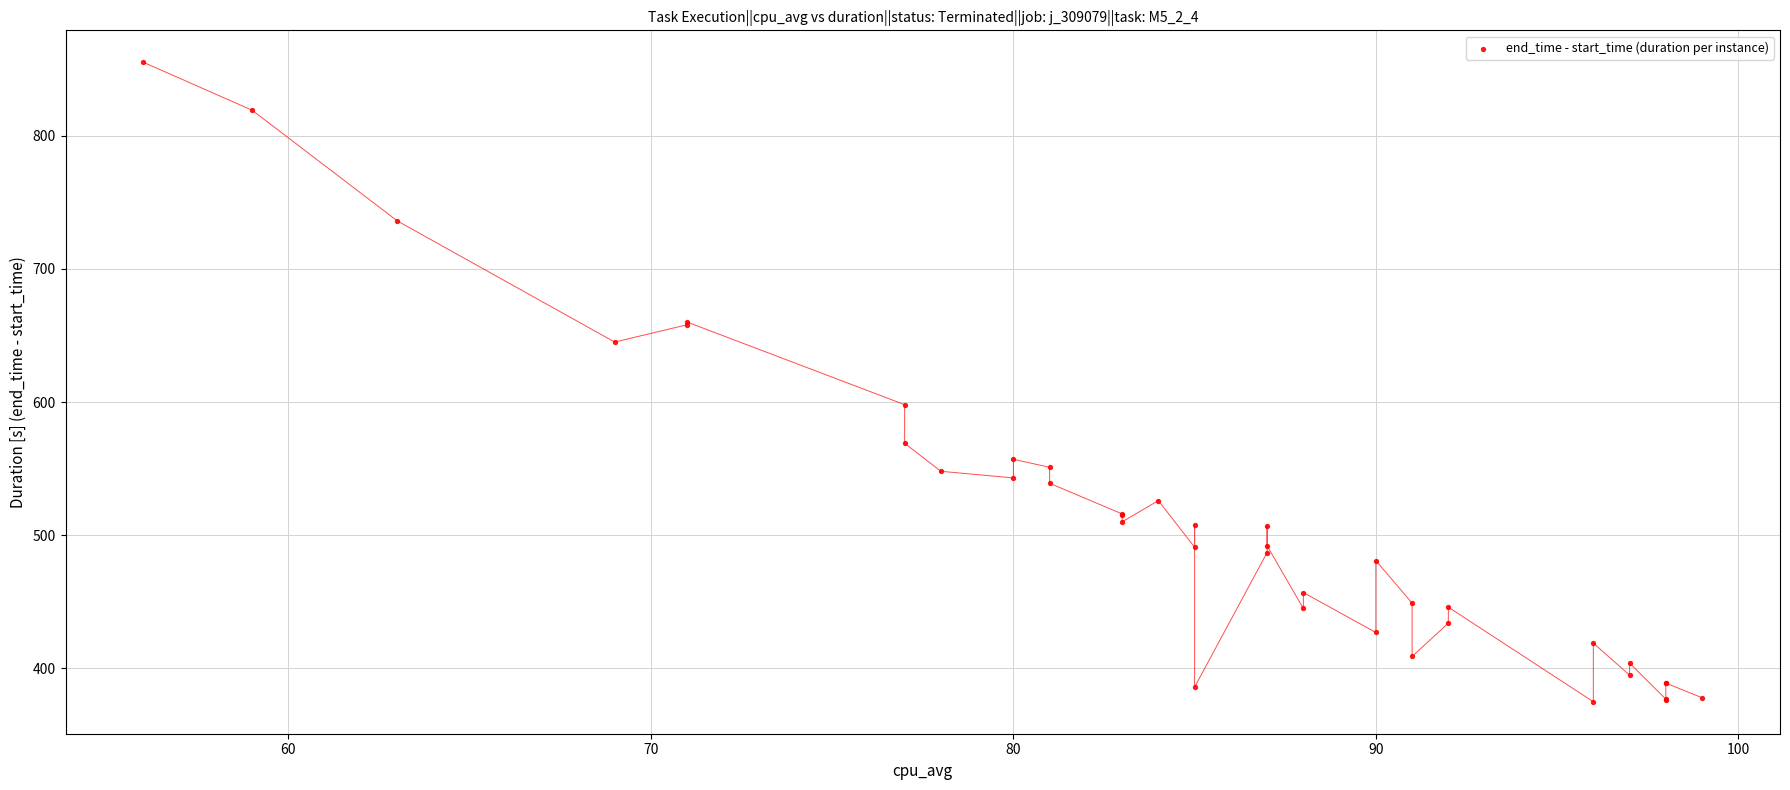

What Y value in the scatter plot is closest to 615?

598